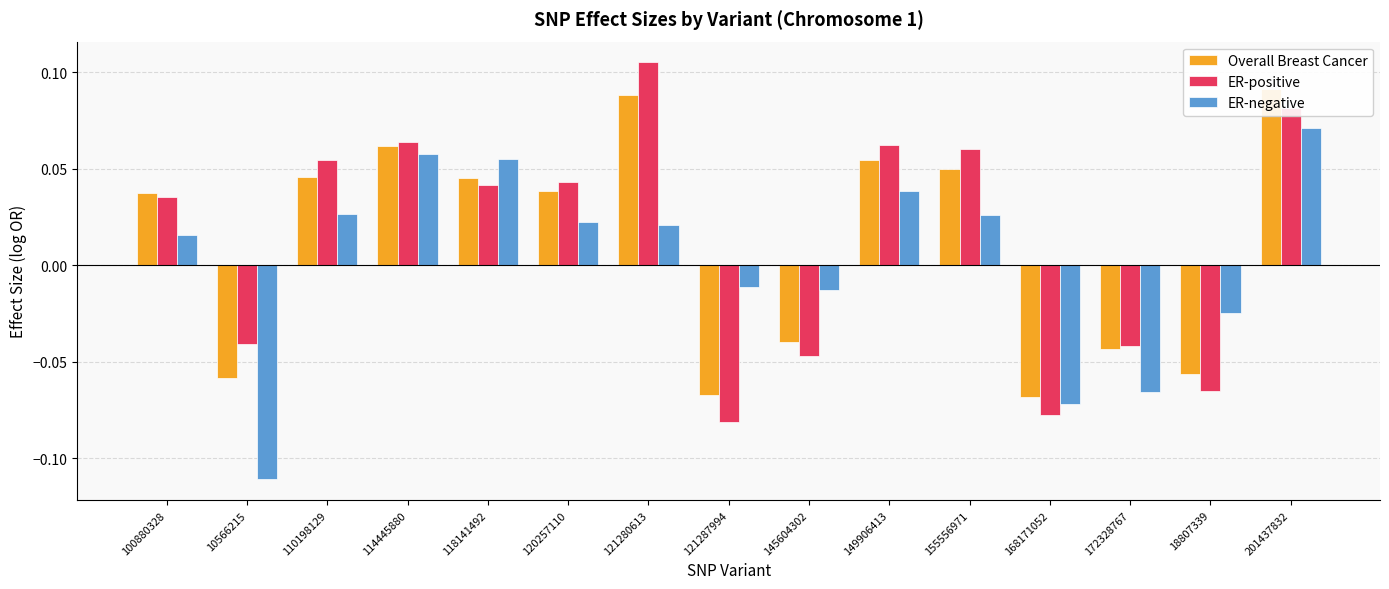

What is the label of the 10th bar from the left?

149906413